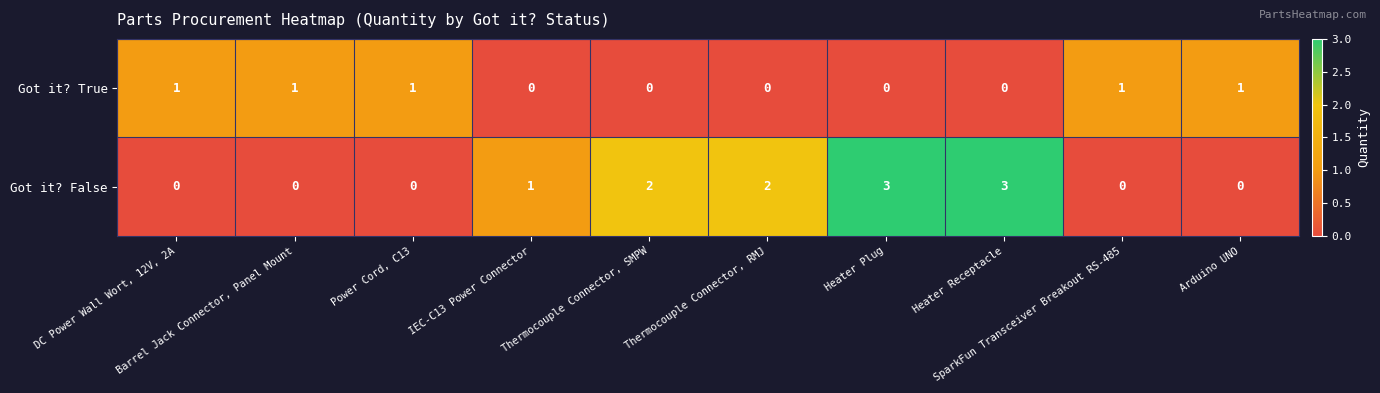

How many data points in Got it? False are less than 1?

5